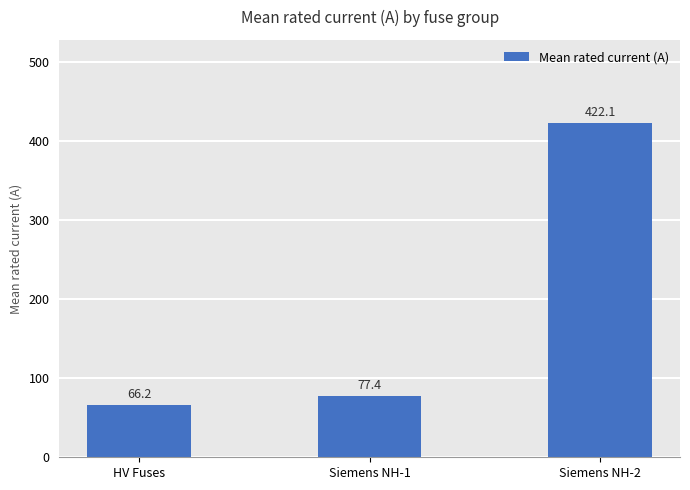

Are the bars horizontal?

No